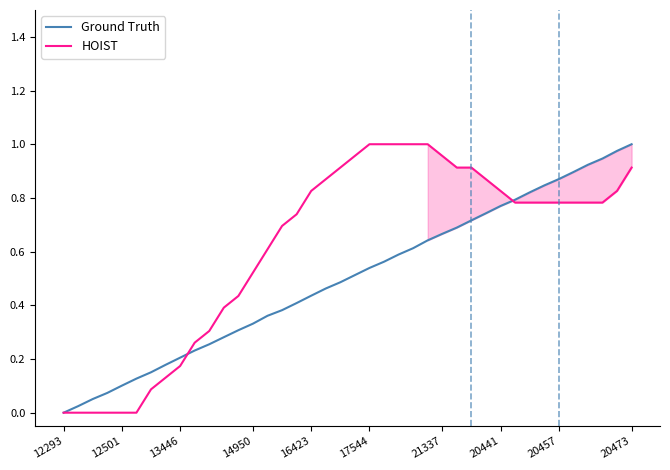

What position from the left is 27?

28